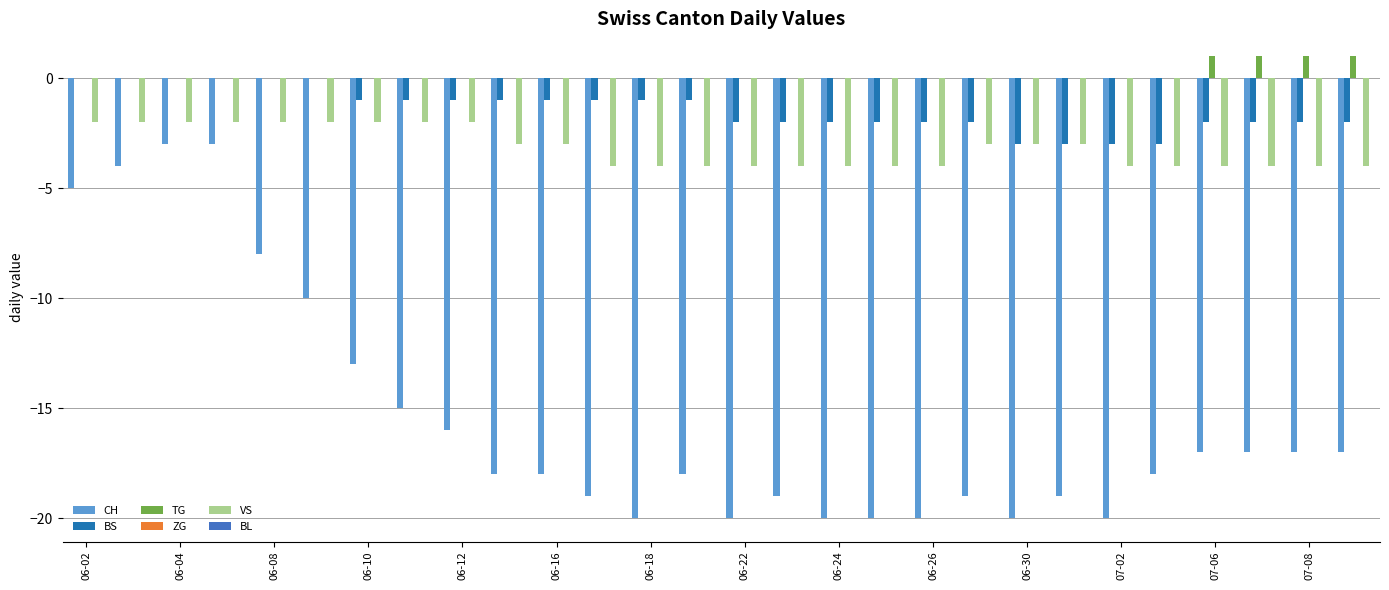

How many categories are shown in the chart?

28